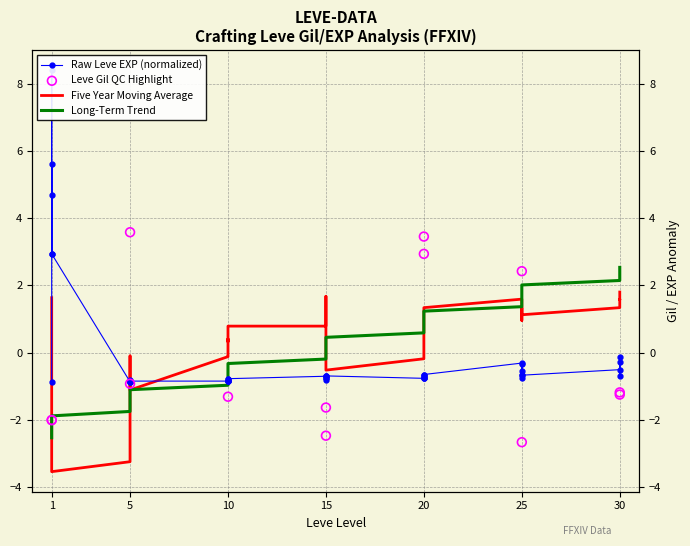

What is the total value across all series at 10?

-1.9